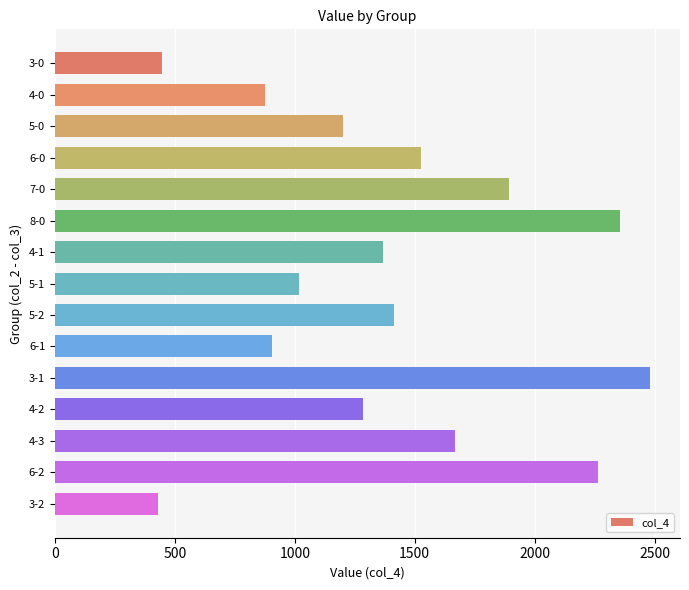

What is the change in value from 7-0 to 5-1?

-875